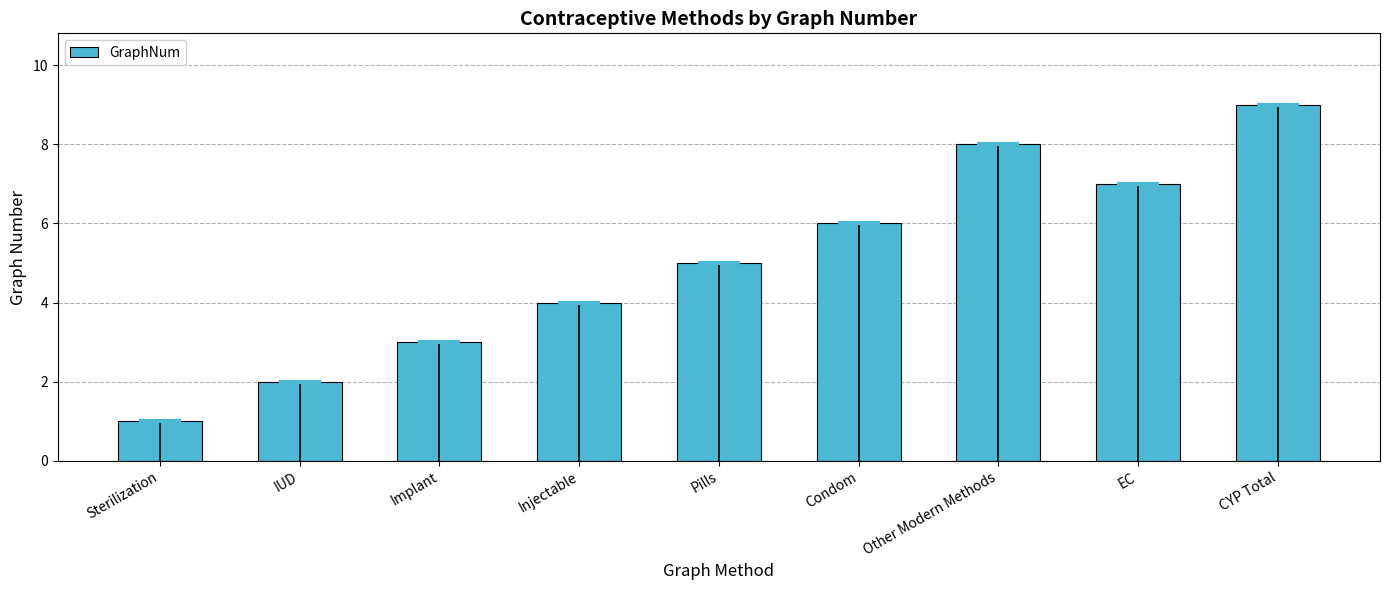

Read the value at Injectable.

4